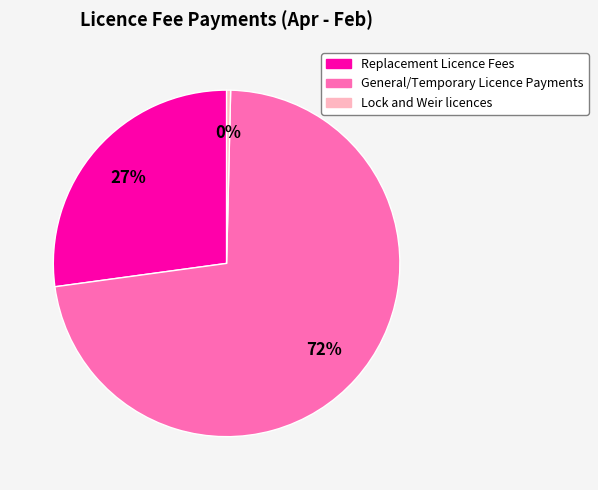

What is the largest slice in the pie chart?

General/Temporary Licence Payments